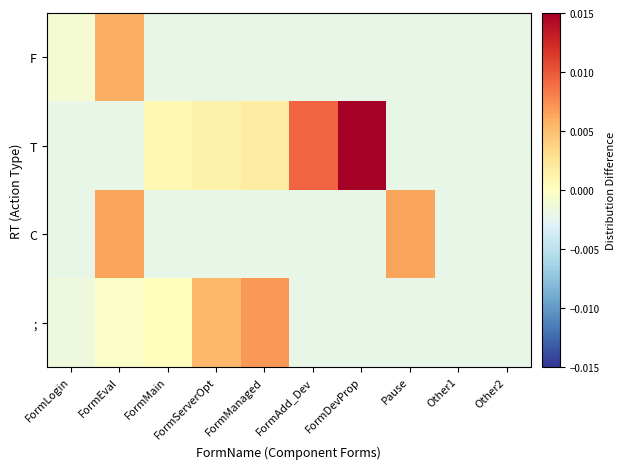

Between FormDevProp and Other1, which series saw the biggest shift?

T